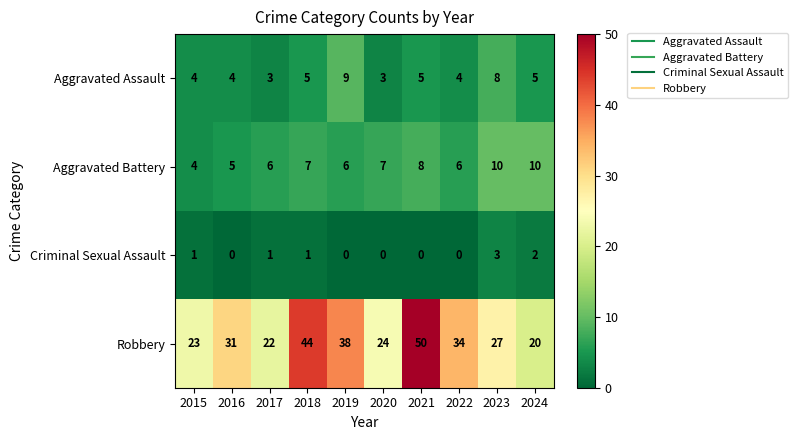

True or false: Robbery has a value of 23 at 2015.

True